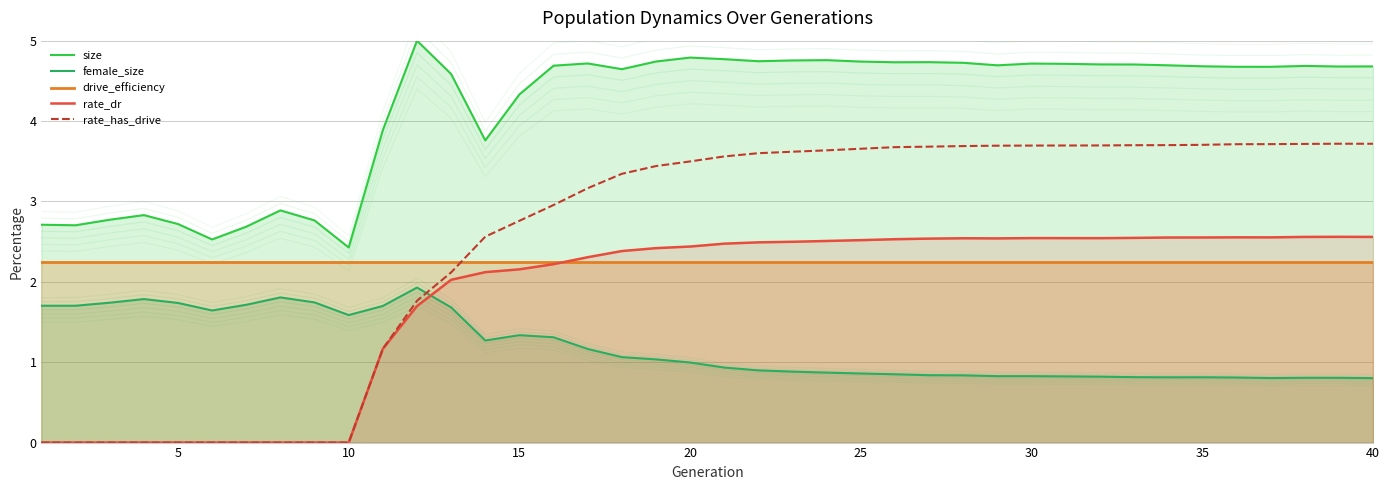

What are all the series names shown in the legend?

size, female_size, drive_efficiency, rate_dr, rate_has_drive